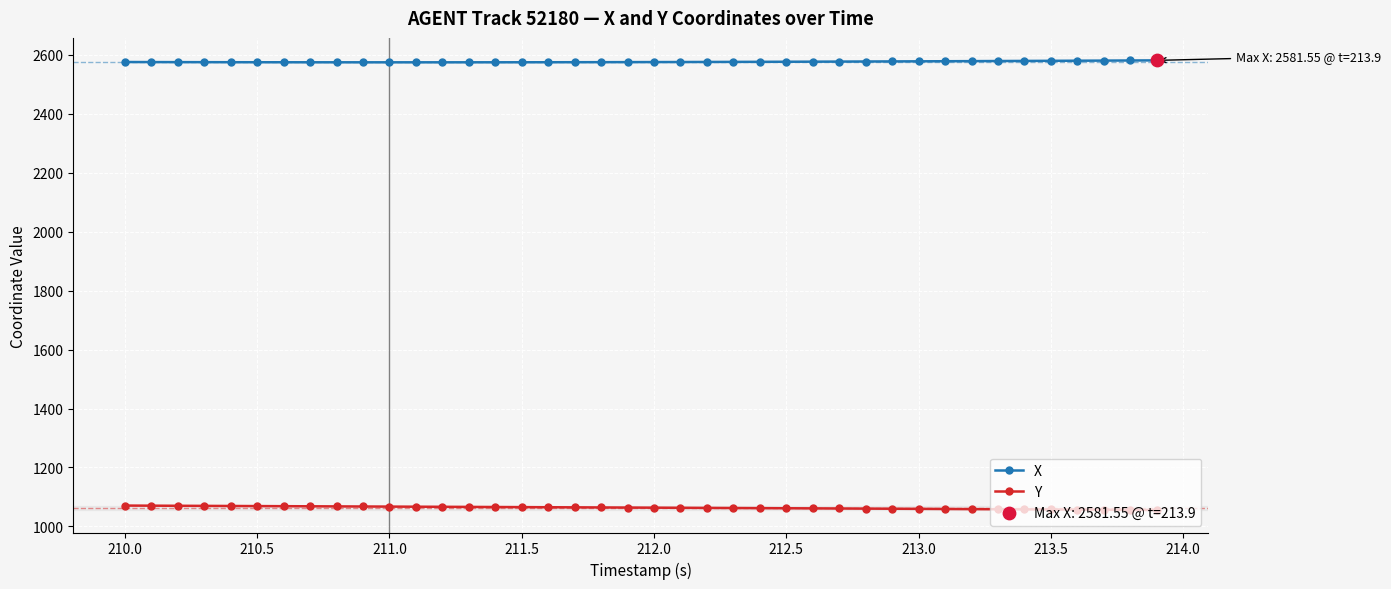

At how many categories does at least one series exceed 2266?

40